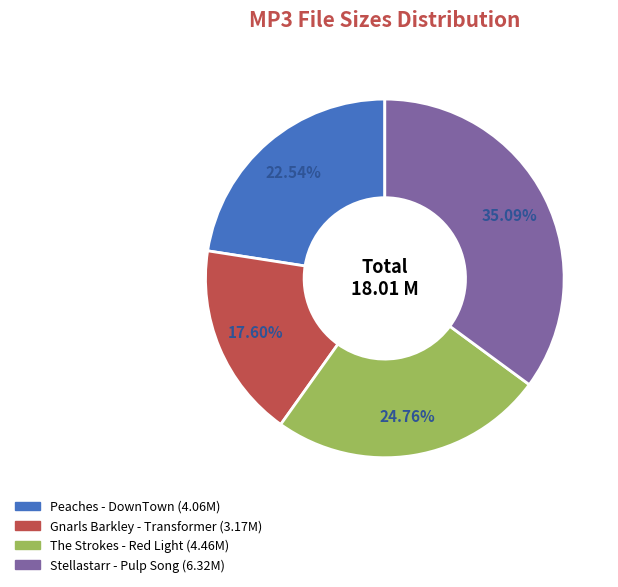

Do Stellastarr - Pulp Song (6.32M) and Peaches - DownTown (4.06M) together represent more than half of the pie?

Yes